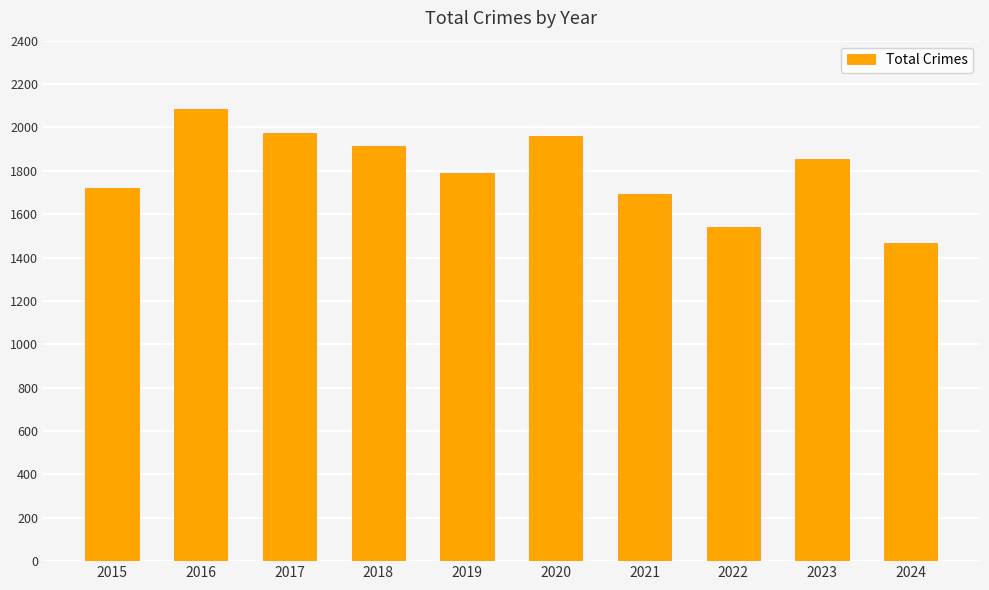

Which has a higher value, 2023 or 2015?

2023